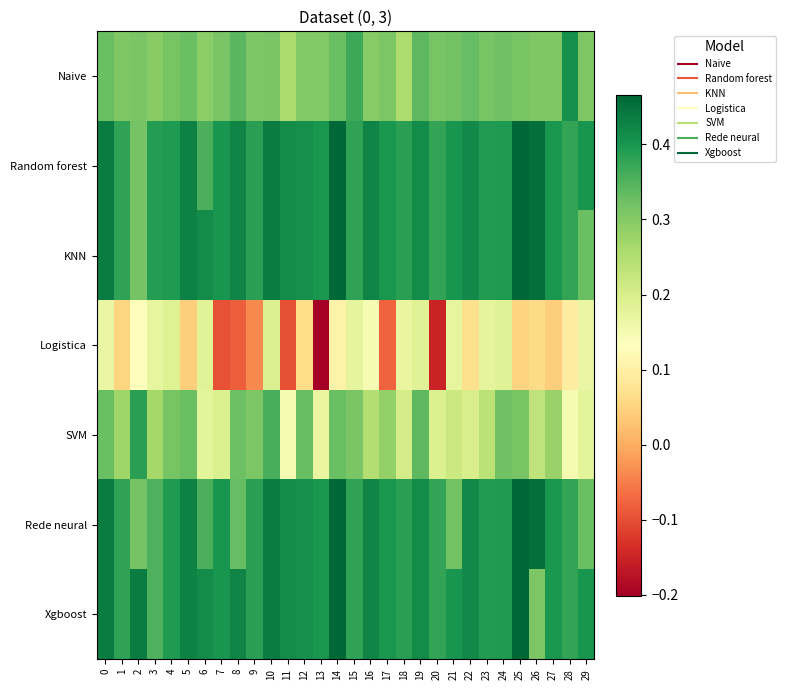

Reading left to right, list all the values displayed in this chart.

row_0: 0=0.3	1=0.3	2=0.3	3=0.3	4=0.3	5=0.3	6=0.3	7=0.3	8=0.3	9=0.3	10=0.3	11=0.3	12=0.3	13=0.3	14=0.3	15=0.4	16=0.3	17=0.3	18=0.3	19=0.3	20=0.3	21=0.3	22=0.3	23=0.3	24=0.3	25=0.3	26=0.3	27=0.3	28=0.4	29=0.3
row_1: 0=0.4	1=0.4	2=0.3	3=0.4	4=0.4	5=0.4	6=0.4	7=0.4	8=0.4	9=0.4	10=0.4	11=0.4	12=0.4	13=0.4	14=0.5	15=0.4	16=0.4	17=0.4	18=0.4	19=0.4	20=0.4	21=0.4	22=0.4	23=0.4	24=0.4	25=0.5	26=0.5	27=0.4	28=0.4	29=0.4
row_2: 0=0.4	1=0.4	2=0.3	3=0.4	4=0.4	5=0.4	6=0.4	7=0.4	8=0.4	9=0.4	10=0.4	11=0.4	12=0.4	13=0.4	14=0.5	15=0.4	16=0.4	17=0.4	18=0.4	19=0.4	20=0.4	21=0.4	22=0.4	23=0.4	24=0.4	25=0.5	26=0.5	27=0.4	28=0.4	29=0.3
row_3: 0=0.2	1=0.1	2=0.1	3=0.2	4=0.2	5=0.0	6=0.2	7=-0.1	8=-0.1	9=-0.0	10=0.2	11=-0.1	12=0.1	13=-0.2	14=0.1	15=0.2	16=0.1	17=-0.1	18=0.2	19=0.2	20=-0.2	21=0.2	22=0.1	23=0.2	24=0.2	25=0.0	26=0.1	27=0.0	28=0.1	29=0.2
row_4: 0=0.3	1=0.3	2=0.4	3=0.3	4=0.3	5=0.3	6=0.2	7=0.2	8=0.3	9=0.3	10=0.4	11=0.1	12=0.3	13=0.2	14=0.3	15=0.3	16=0.2	17=0.3	18=0.2	19=0.3	20=0.2	21=0.2	22=0.2	23=0.2	24=0.3	25=0.3	26=0.2	27=0.3	28=0.1	29=0.2
row_5: 0=0.4	1=0.4	2=0.3	3=0.4	4=0.4	5=0.4	6=0.4	7=0.4	8=0.3	9=0.4	10=0.4	11=0.4	12=0.4	13=0.4	14=0.5	15=0.4	16=0.4	17=0.4	18=0.4	19=0.4	20=0.4	21=0.3	22=0.4	23=0.4	24=0.4	25=0.5	26=0.5	27=0.4	28=0.4	29=0.3
row_6: 0=0.4	1=0.4	2=0.4	3=0.4	4=0.4	5=0.4	6=0.4	7=0.4	8=0.4	9=0.4	10=0.4	11=0.4	12=0.4	13=0.4	14=0.5	15=0.4	16=0.4	17=0.4	18=0.4	19=0.4	20=0.4	21=0.4	22=0.4	23=0.4	24=0.4	25=0.5	26=0.3	27=0.4	28=0.4	29=0.4